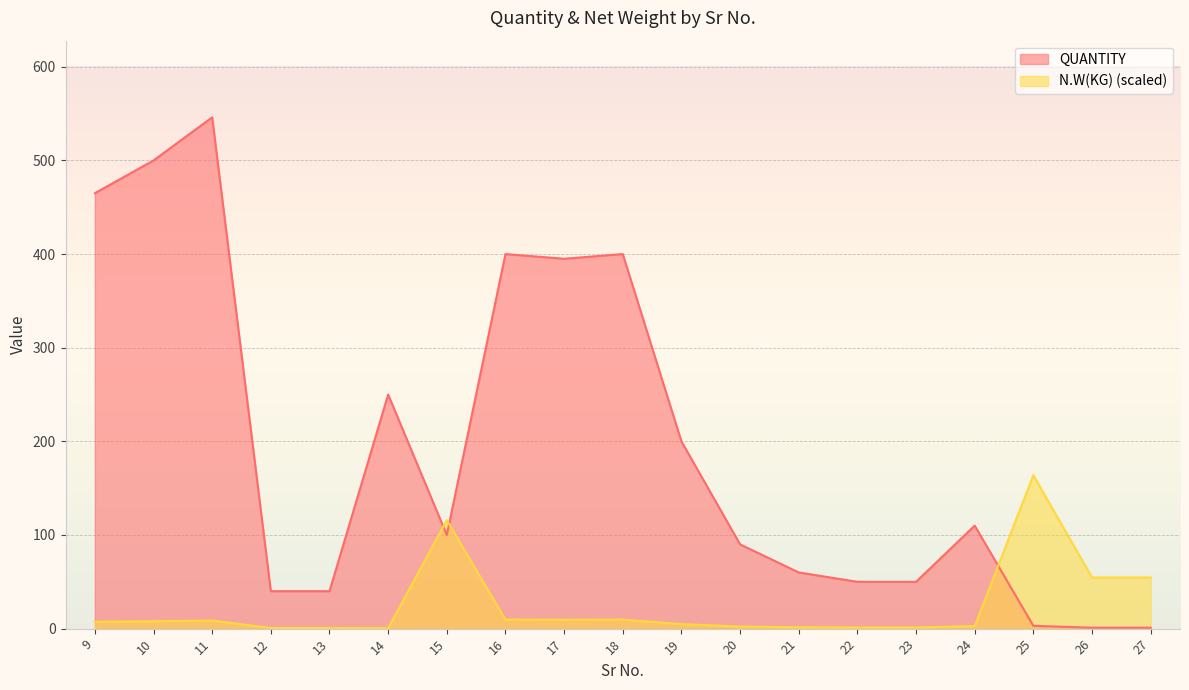

How many interior local peaks does the N.W(KG) series have?

4